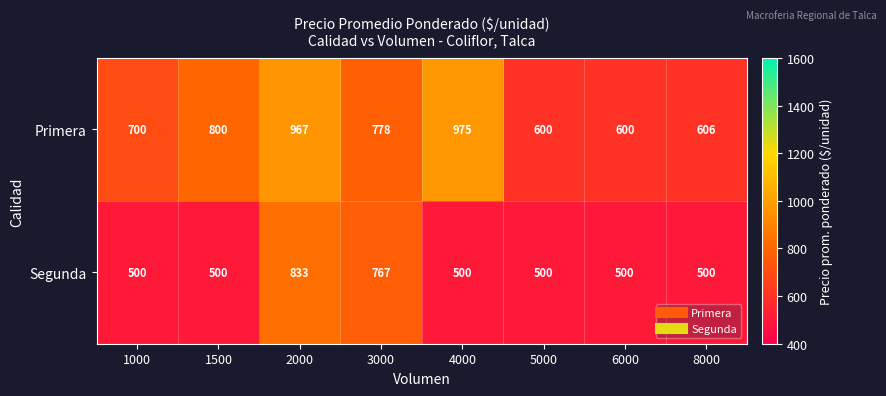

The Primera series shows 600 at 6000. True or false?

True